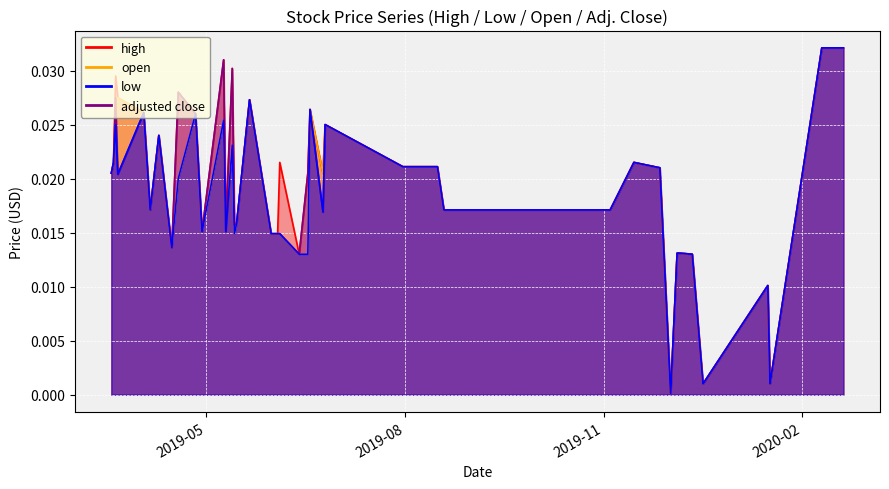

At which category does open reach its first local peak?

3